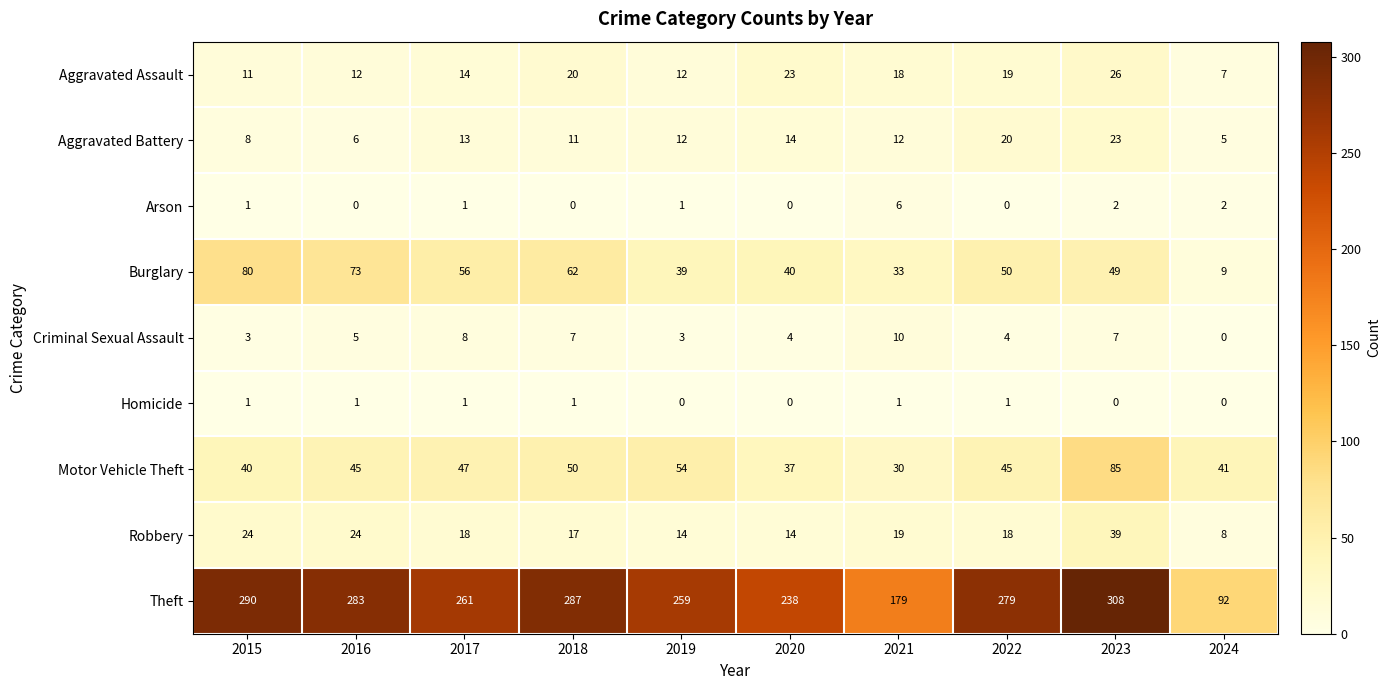

What is the average value of the Robbery series?

20